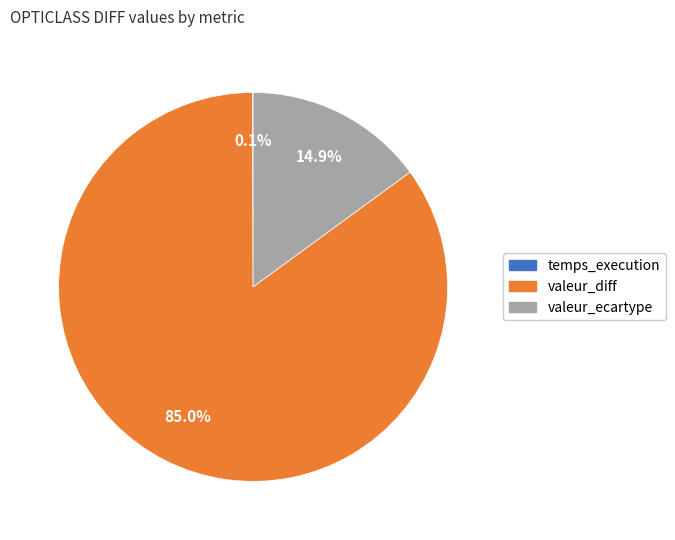

Which category accounts for the majority?

valeur_diff